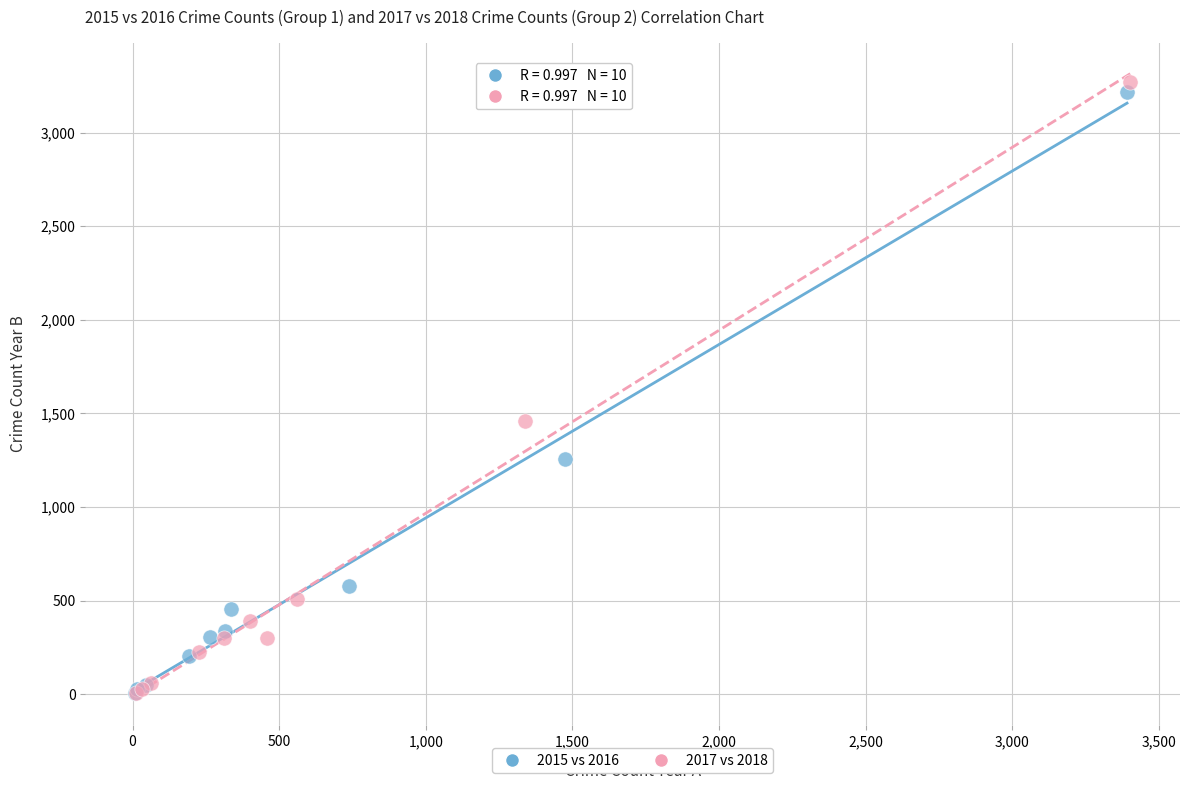

Which series has the largest Y range (max minus min)?

2017 vs 2018